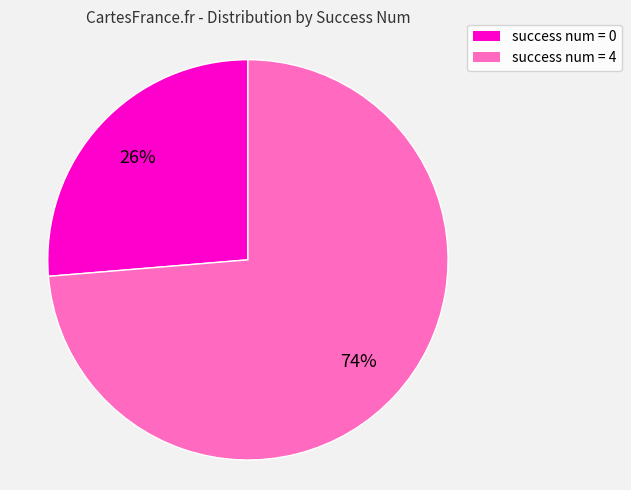

How many segments does this pie chart have?

2